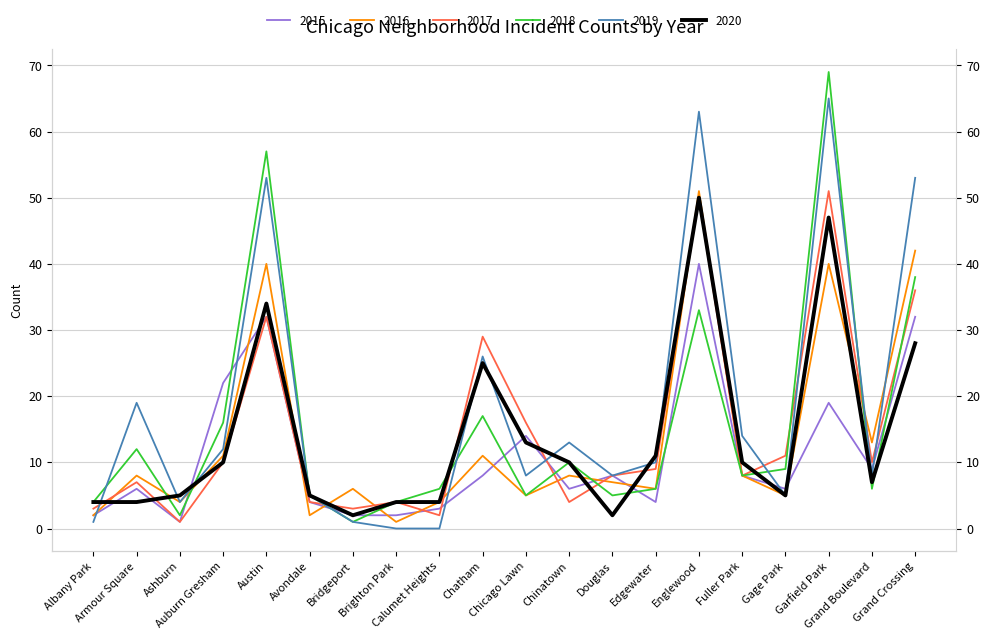

At how many categories does at least one series exceed 55?

3